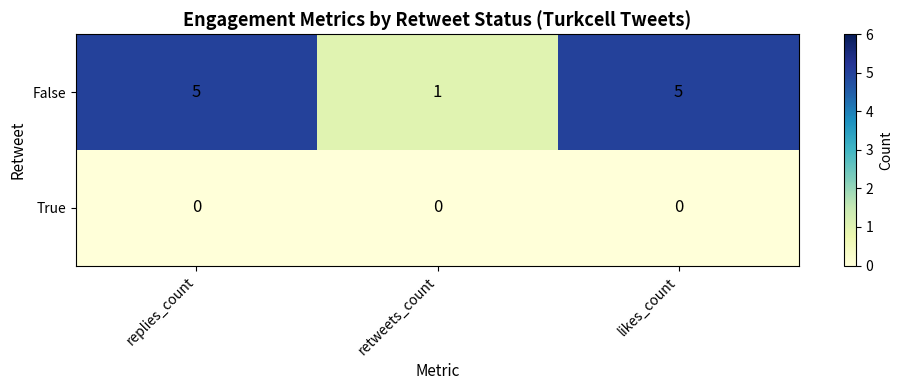

What is the maximum value shown in the chart?

5